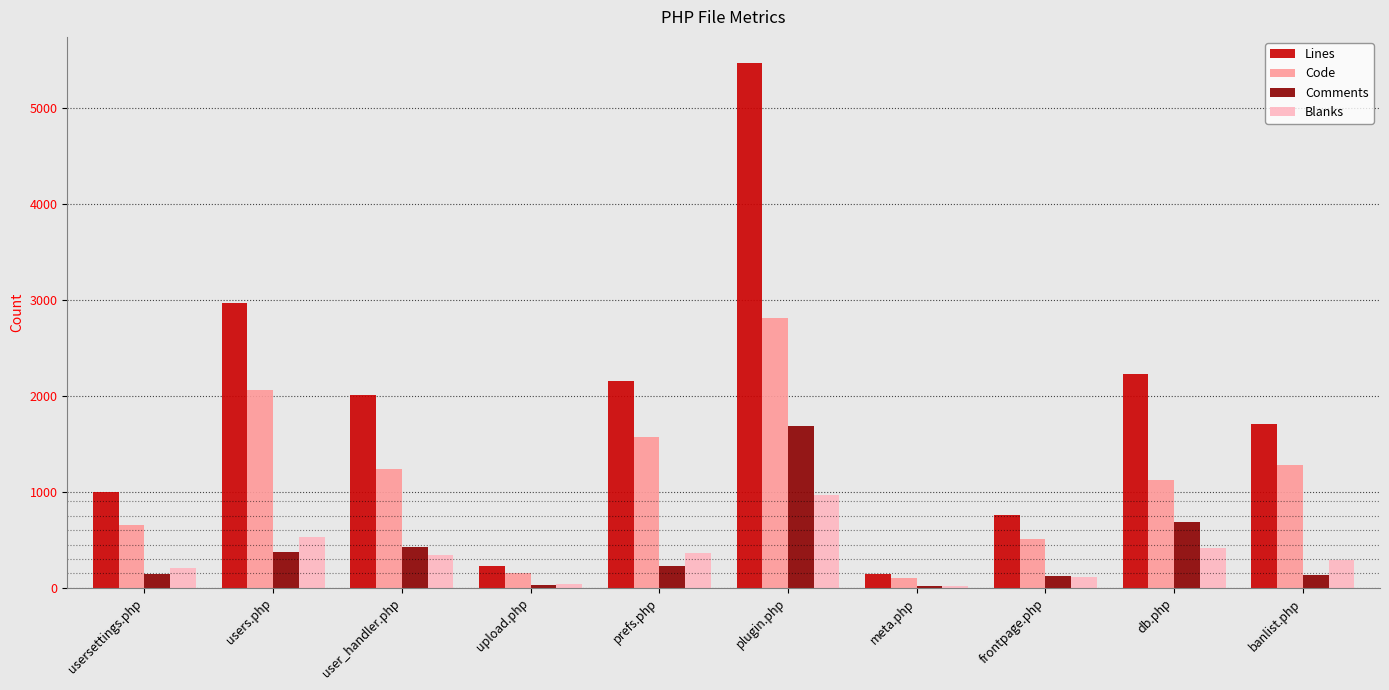

How many categories are shown in the chart?

10